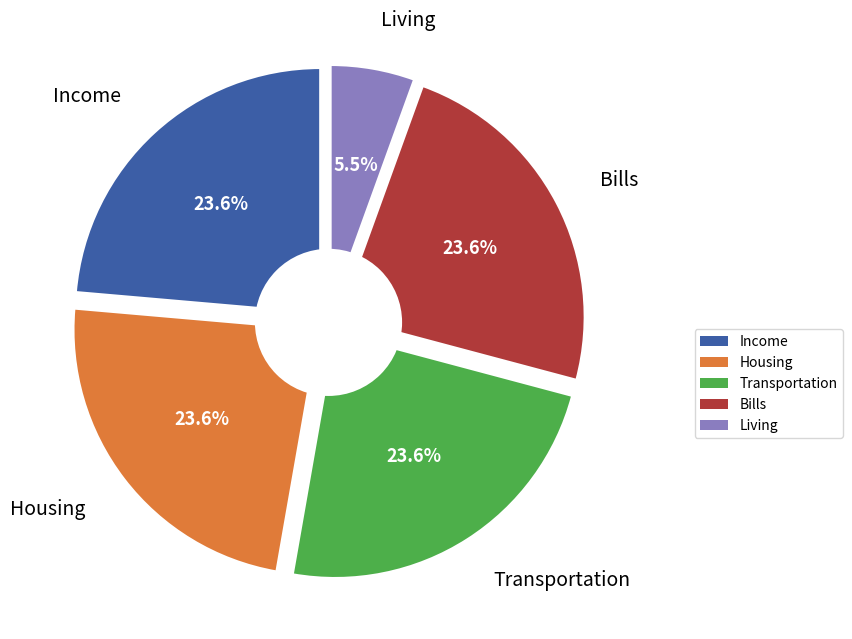

Combined, do Transportation and Bills account for over 50%?

No